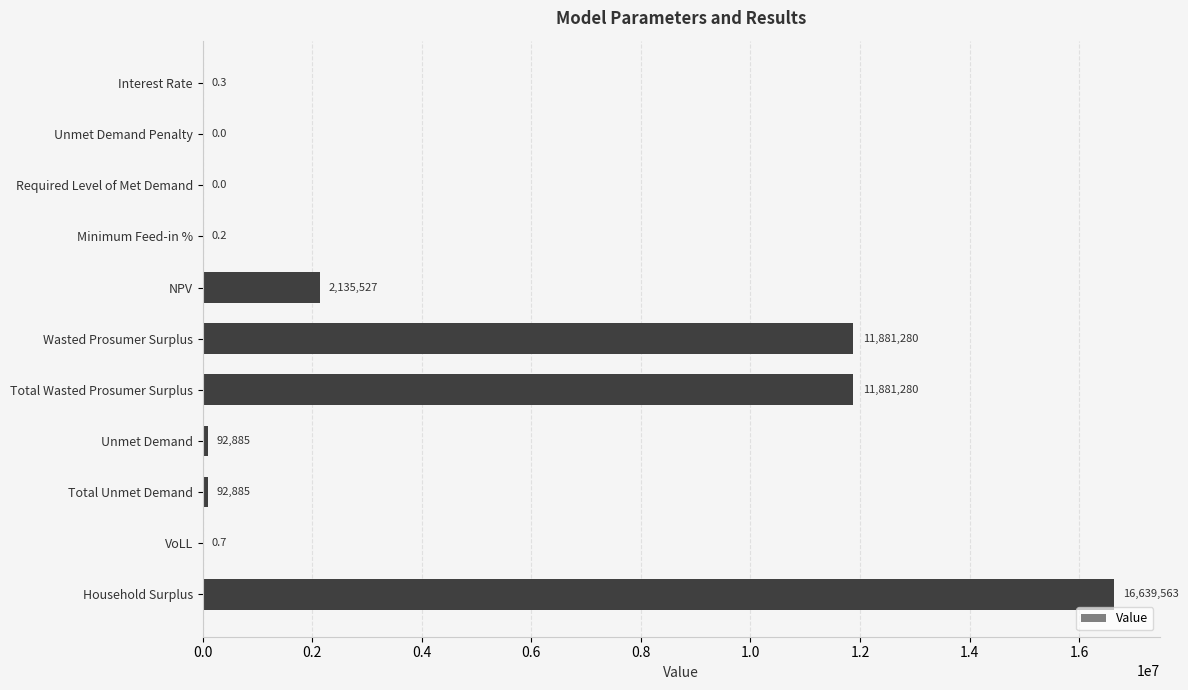

Which has a higher value, Interest Rate or VoLL?

VoLL